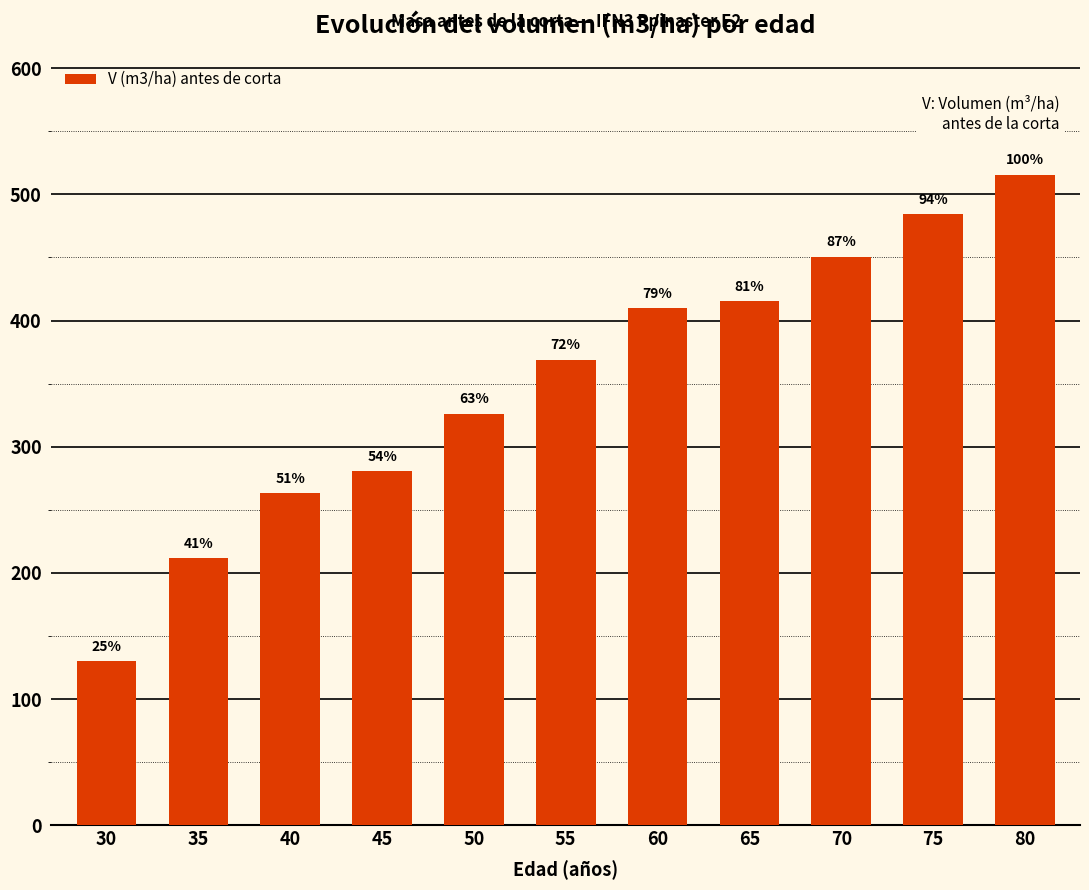

Does the chart contain any negative values?

No